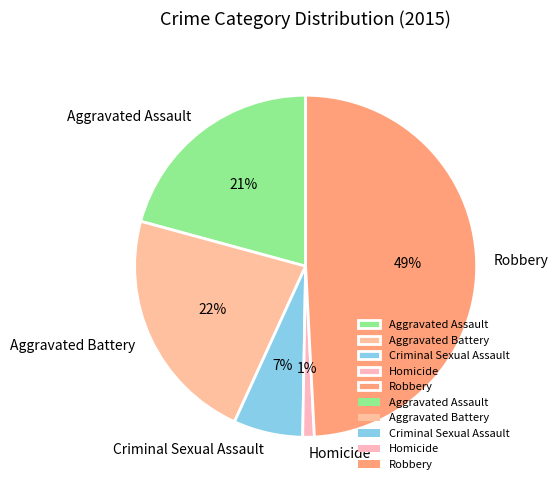

To the nearest percent, what portion does Criminal Sexual Assault represent?

7%